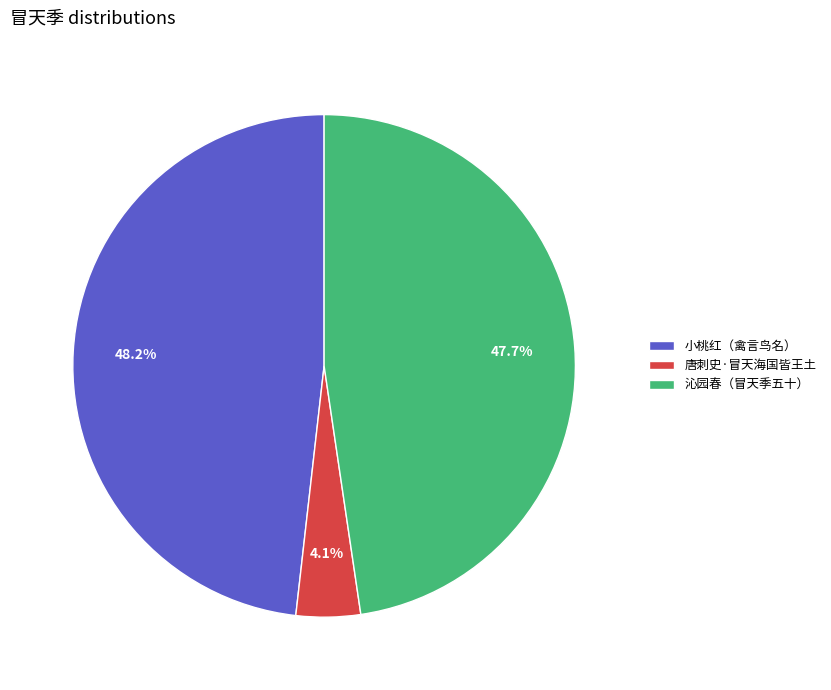

Approximately how many times larger is the value at 沁园春（冒天季五十） compared to 小桃红（禽言鸟名）?

1.0